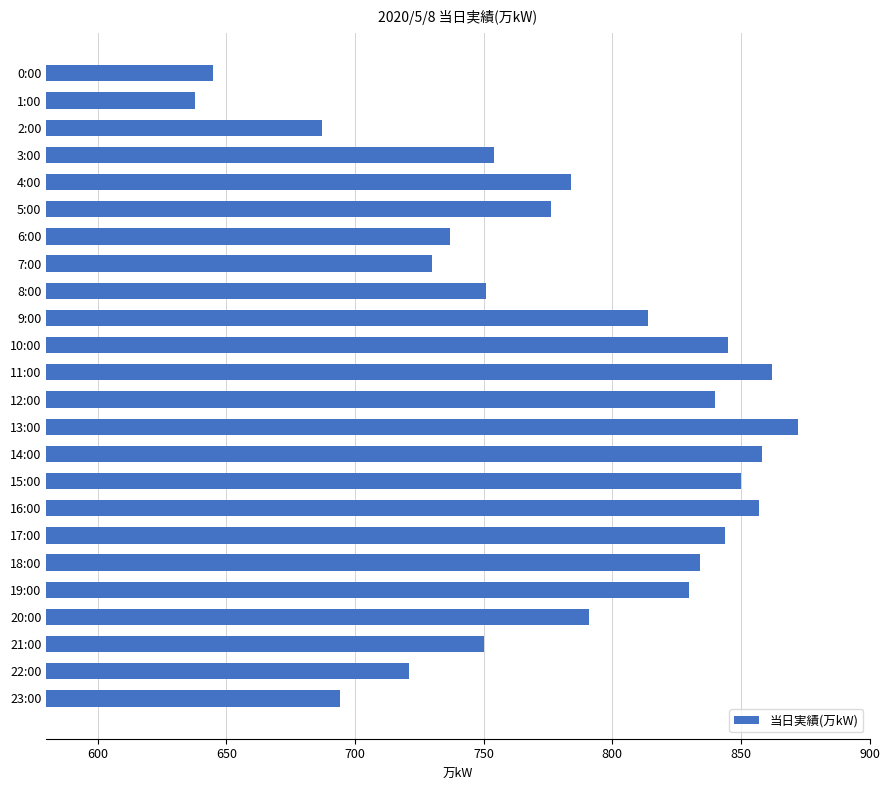

What is the sum of all values?

18764